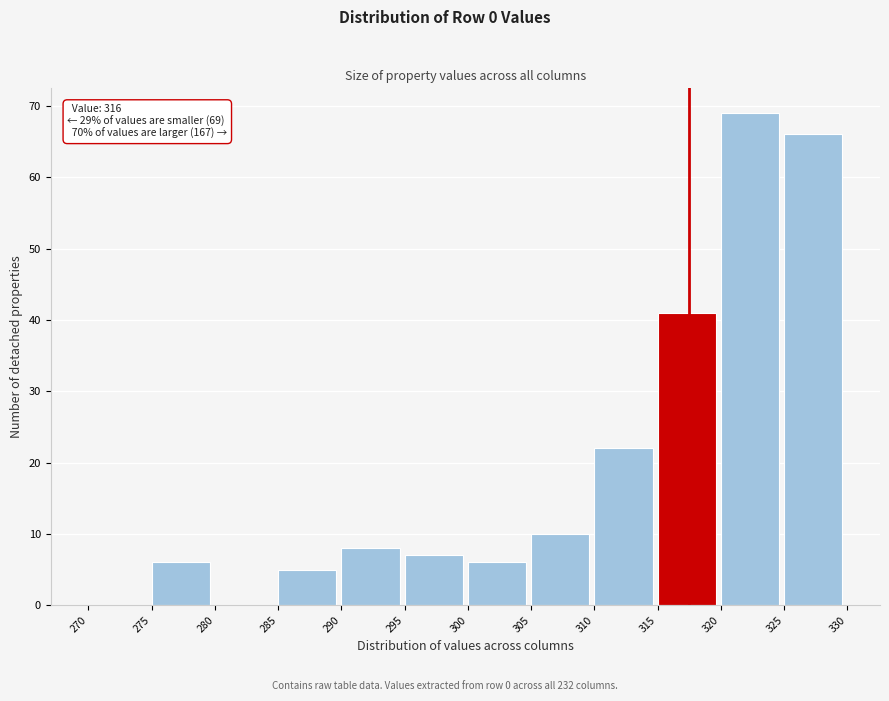

Which range on the x-axis has the tallest bar?

320 to 325